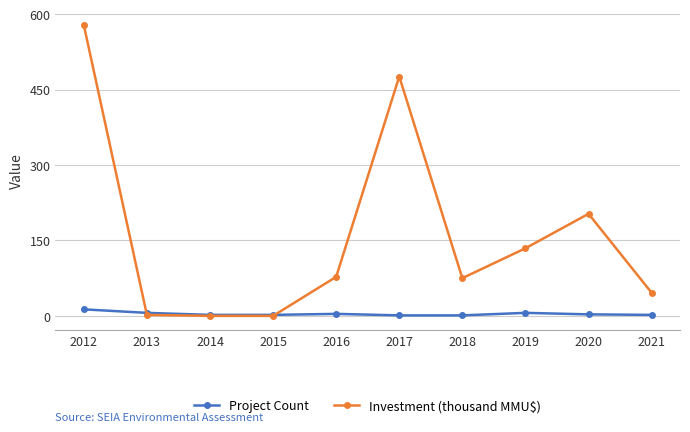

What is the value of the Investment (thousand MMU$) point at the 10th from the left?

46.0